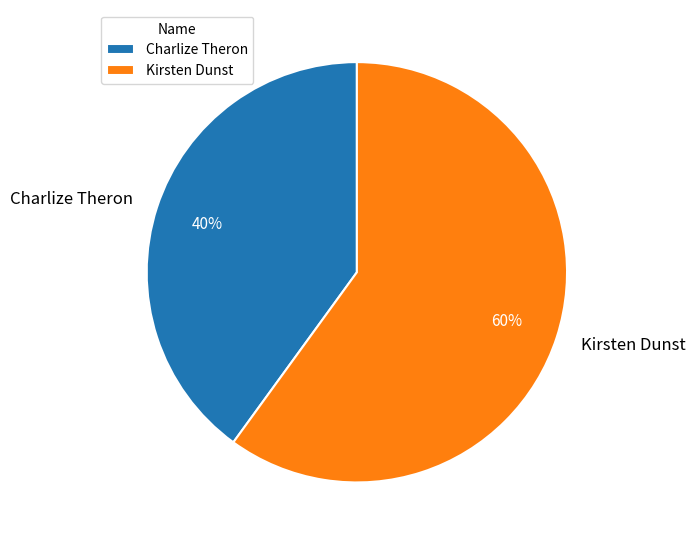

What is the smallest slice in the pie chart?

Charlize Theron